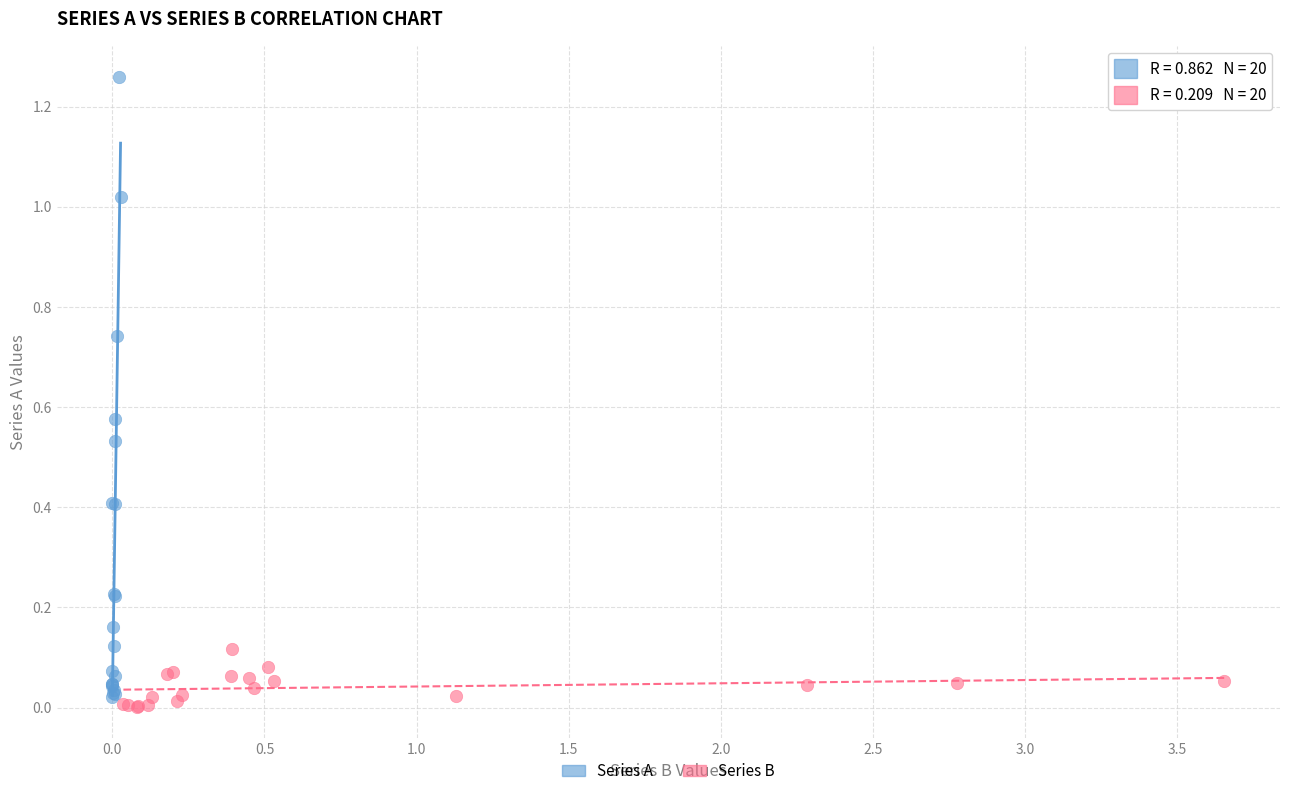

Which series contains the highest Y value?

Series A